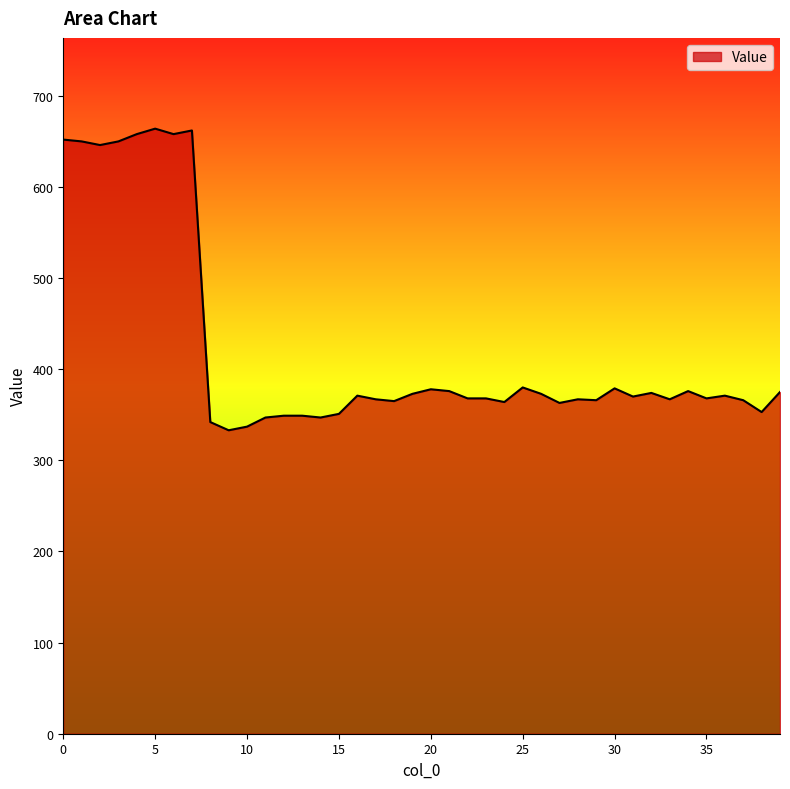

What is the greatest value displayed?

664